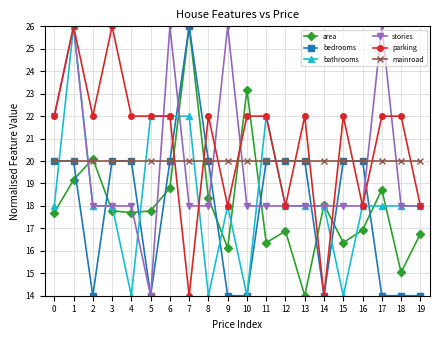

What is the total value across all series at 13?

112.0